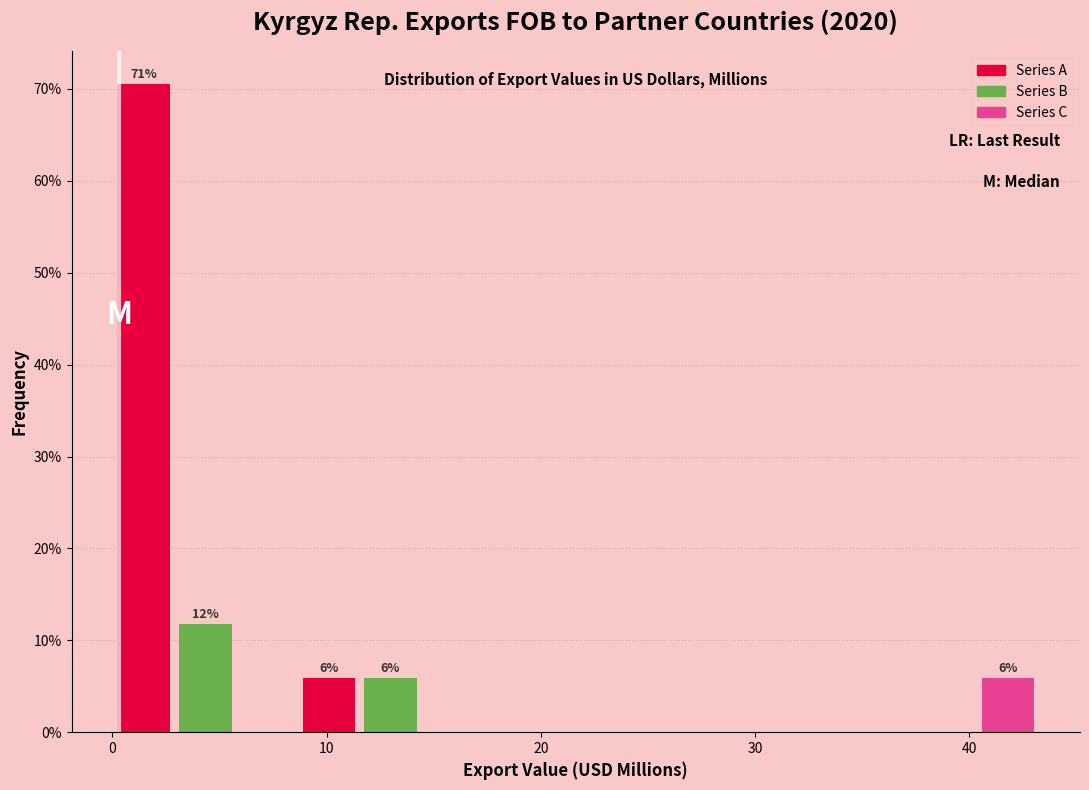

Around what value on the x-axis is the tallest bar? Give the approximate position of its centre, as read against the axis.

1